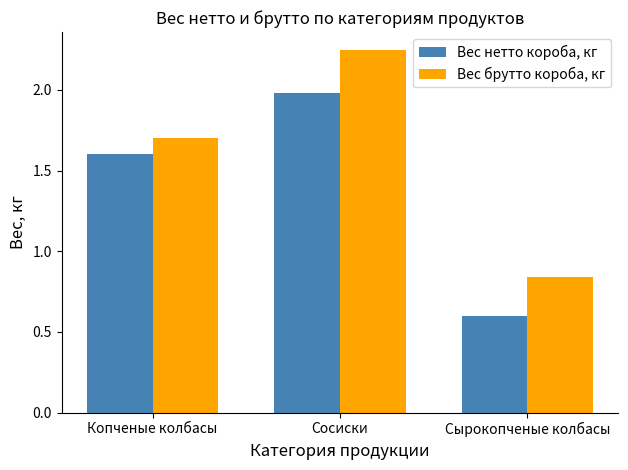

Is it true that Вес брутто короба, кг equals 0.2 at Сырокопченые колбасы?

False